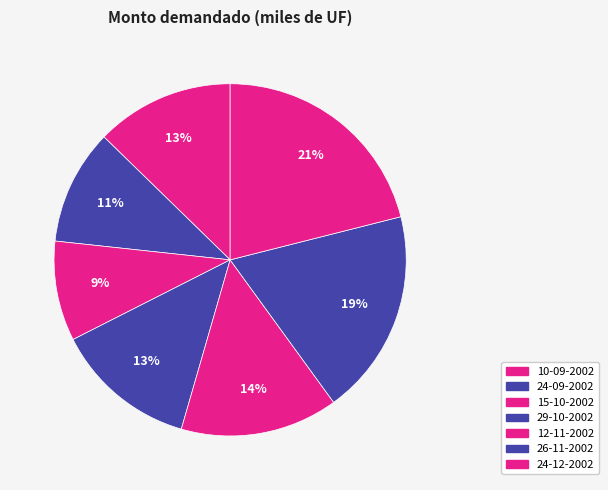

Rank the categories by value from lowest to highest.

15-10-2002, 24-09-2002, 10-09-2002, 29-10-2002, 12-11-2002, 26-11-2002, 24-12-2002